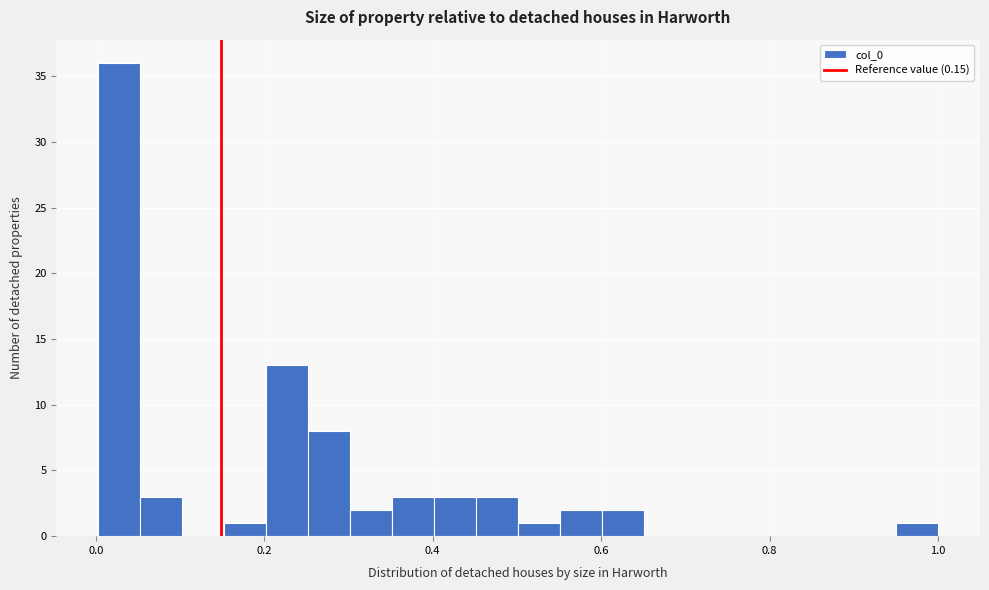

Around what value on the x-axis is the tallest bar? Give the approximate position of its centre, as read against the axis.

0.02